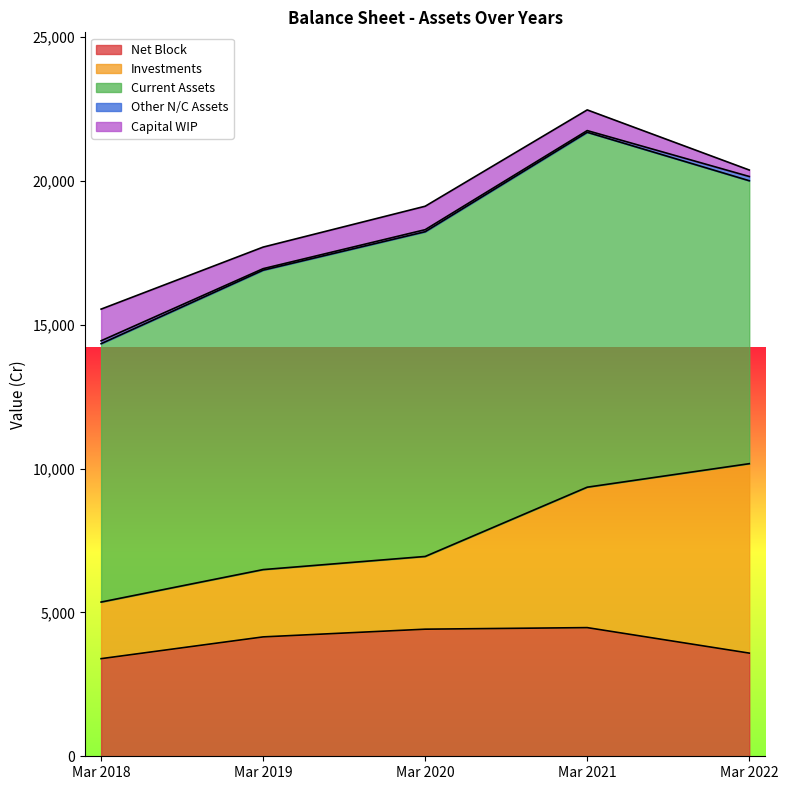

Between Mar 2020 and Mar 2021, which series saw the biggest shift?

Investments